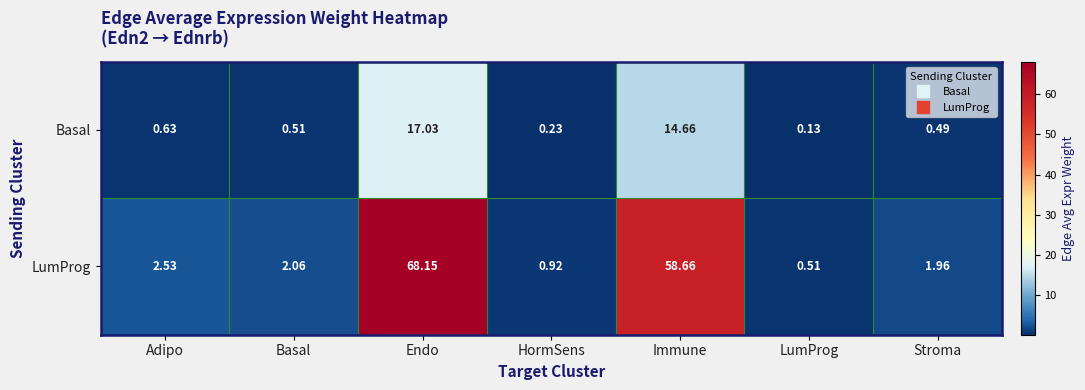

What is the total value across all series at Adipo?

3.2